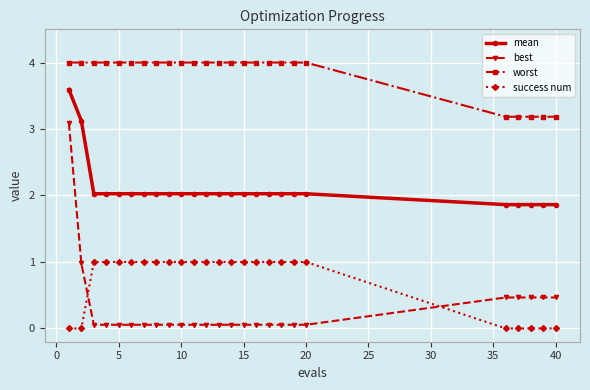

Which series has the largest total across all categories?

worst